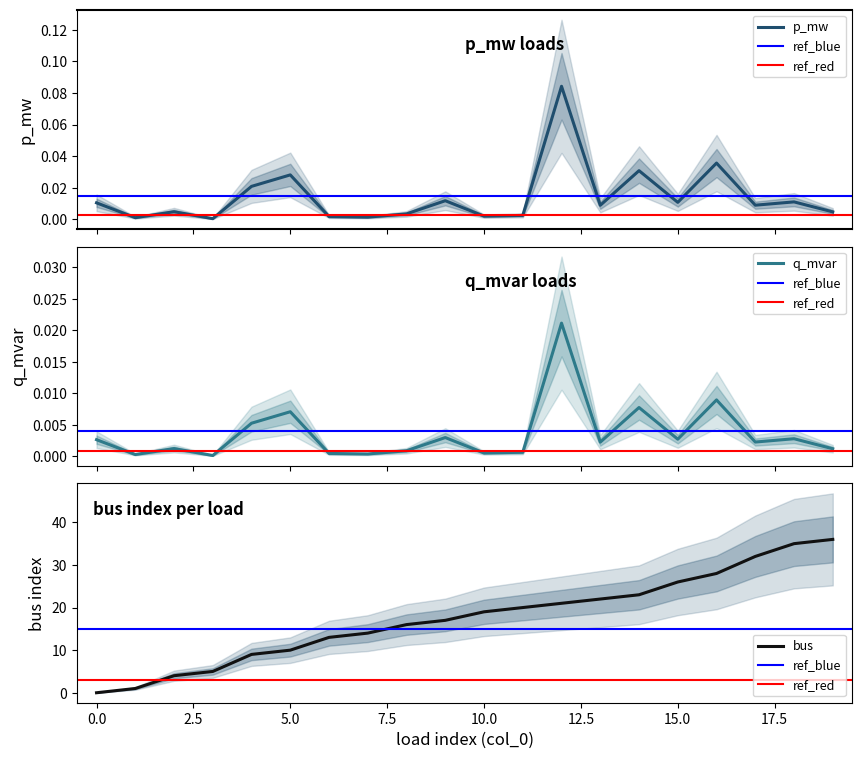

Between 5 and 7, which is larger?

5